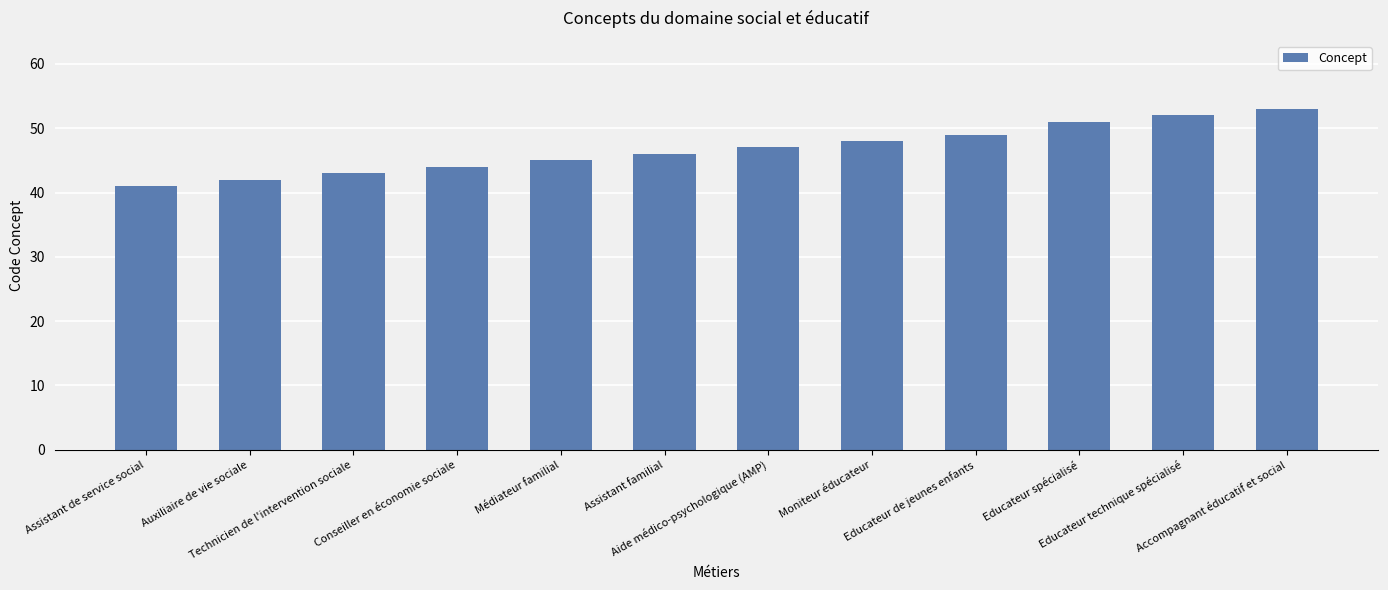

Reading right to left, list all the values displayed in this chart.

Accompagnant éducatif et social=53	Educateur technique spécialisé=52	Educateur spécialisé=51	Educateur de jeunes enfants=49	Moniteur éducateur=48	Aide médico-psychologique (AMP)=47	Assistant familial=46	Médiateur familial=45	Conseiller en économie sociale=44	Technicien de l'intervention sociale=43	Auxiliaire de vie sociale=42	Assistant de service social=41